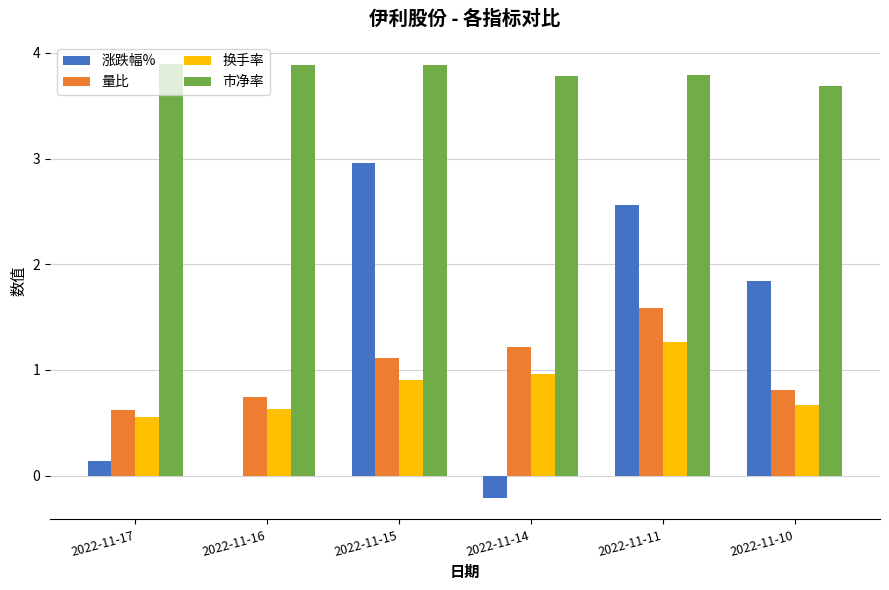

Which series changed the most between 2022-11-16 and 2022-11-15?

涨跌幅%